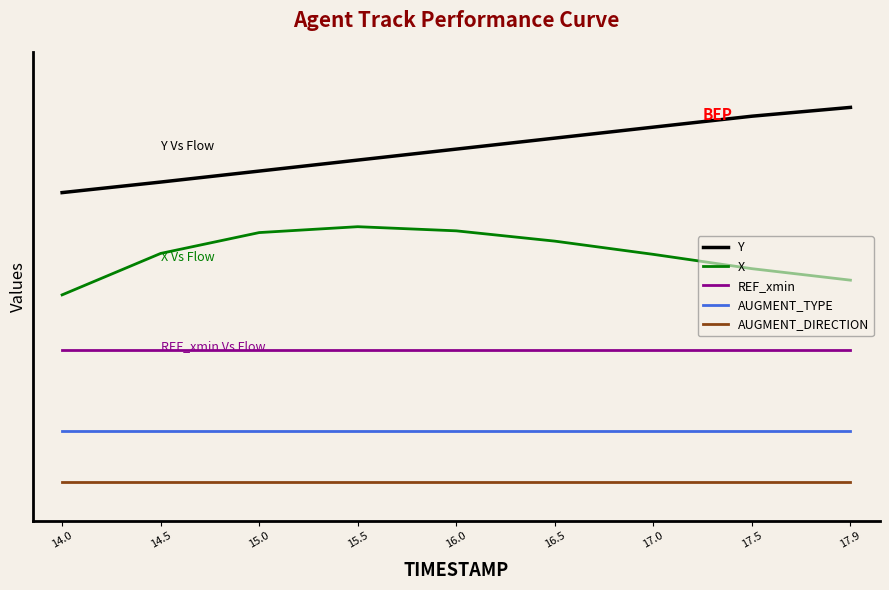

At how many categories does at least one series exceed 0?

9